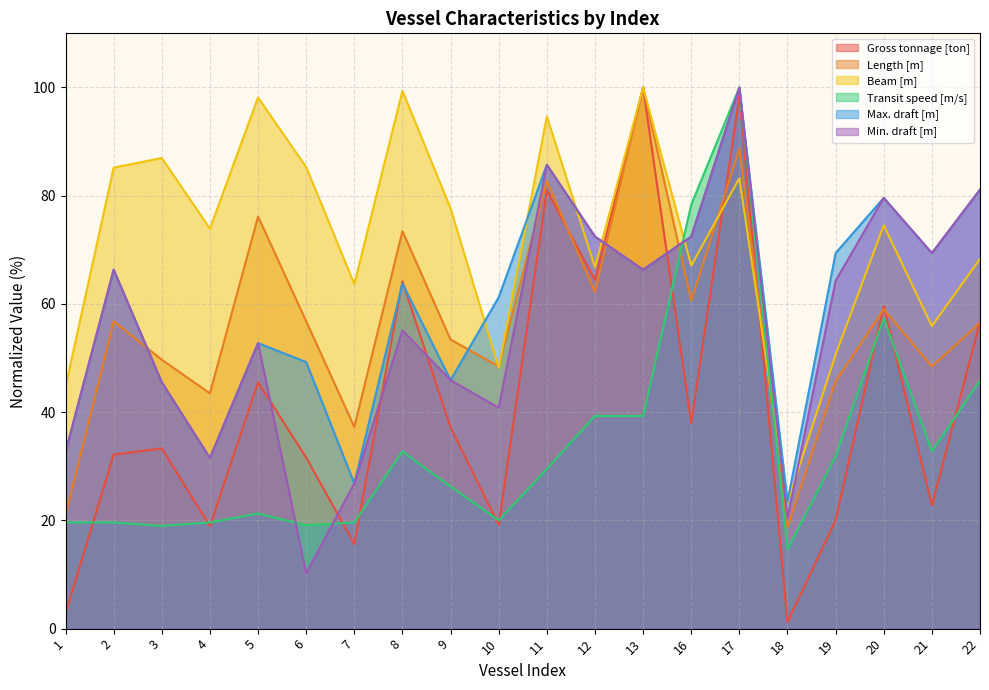

Does the chart display data point markers on the line(s)?

No